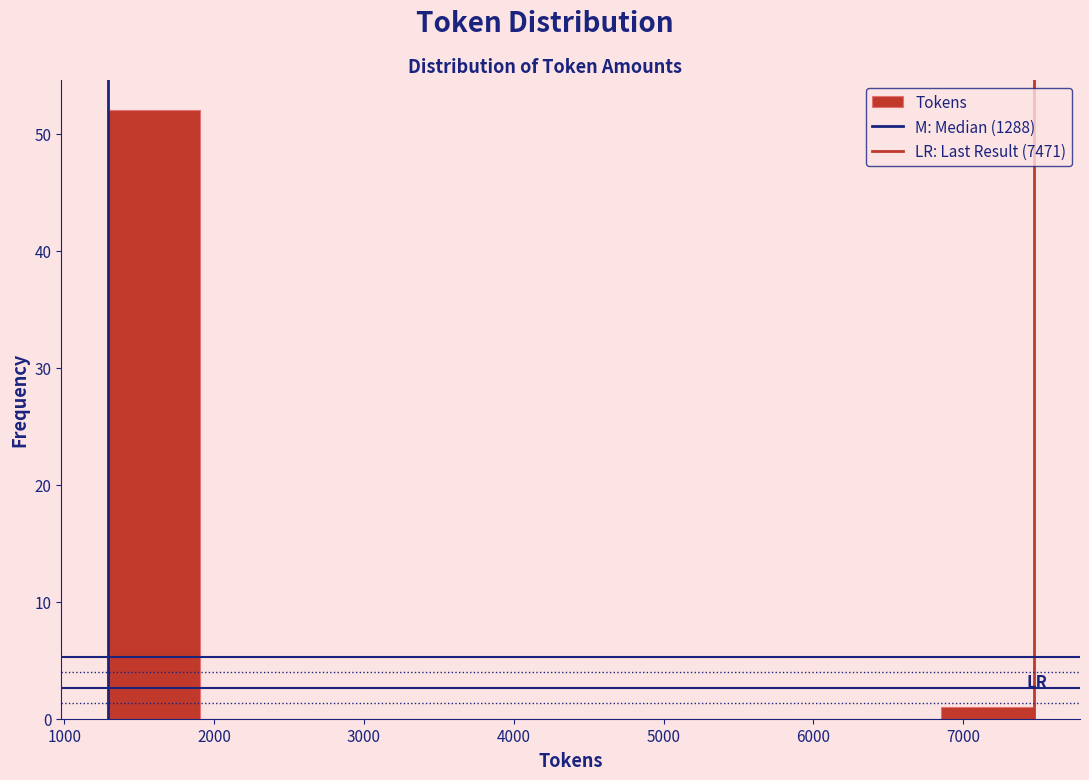

How tall is the bar that spans 6900 to 7500 on the x-axis? Neither the bar edges nor the heights are printed on the chart, so give them approximately, as read against the axes.

1